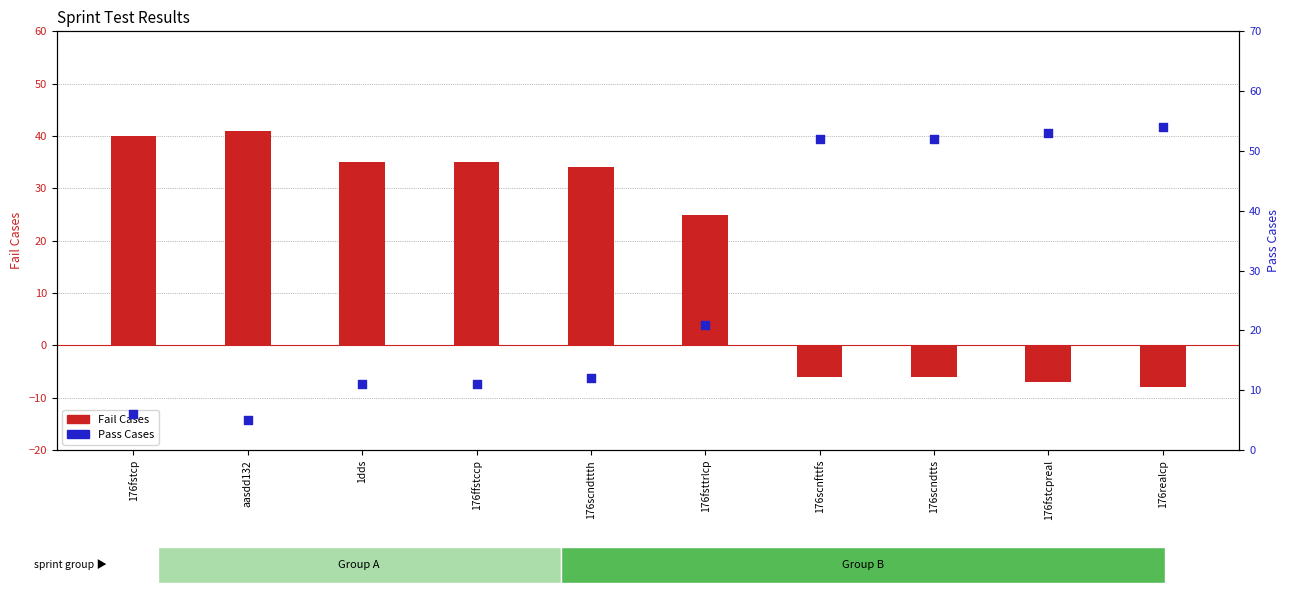

At how many categories does at least one series exceed 13?

10